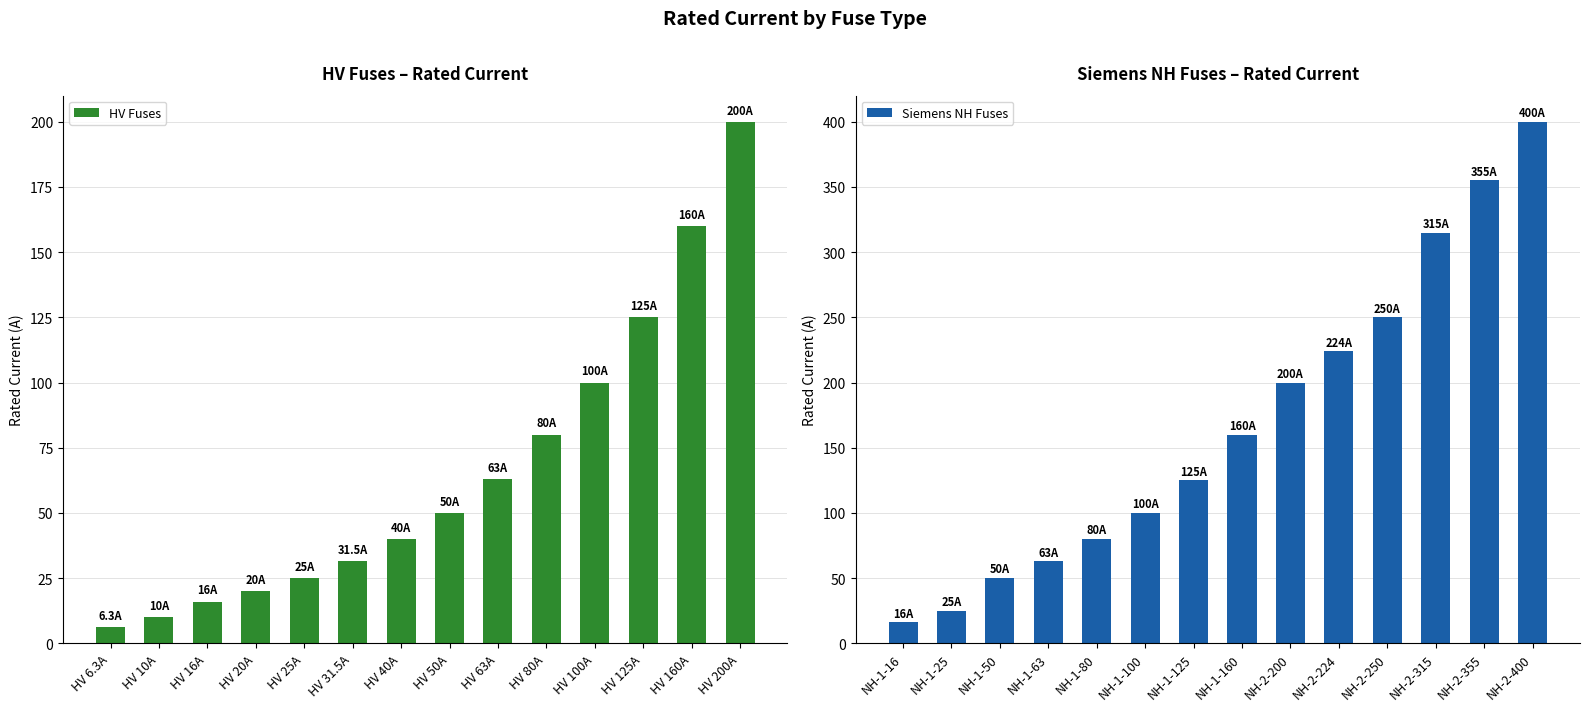

Rank the series by their average value, from highest to lowest.

Siemens NH Fuses, HV Fuses